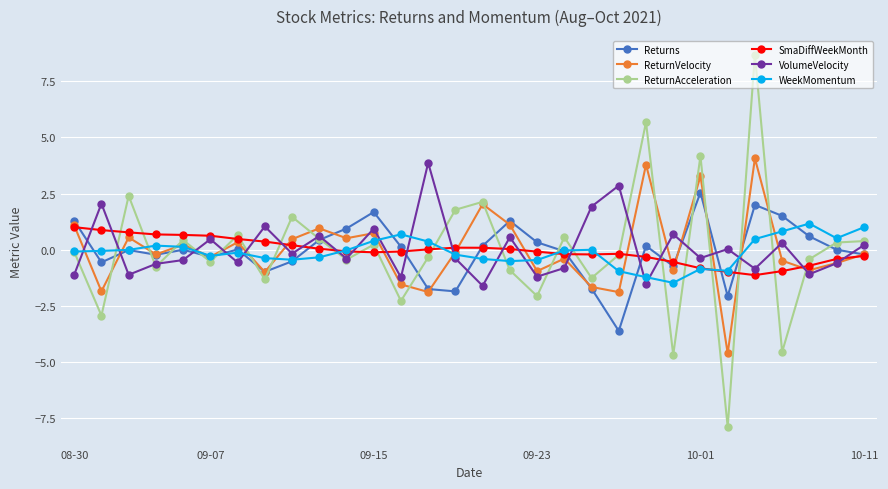

Which series has the largest range (max minus min)?

ReturnAcceleration